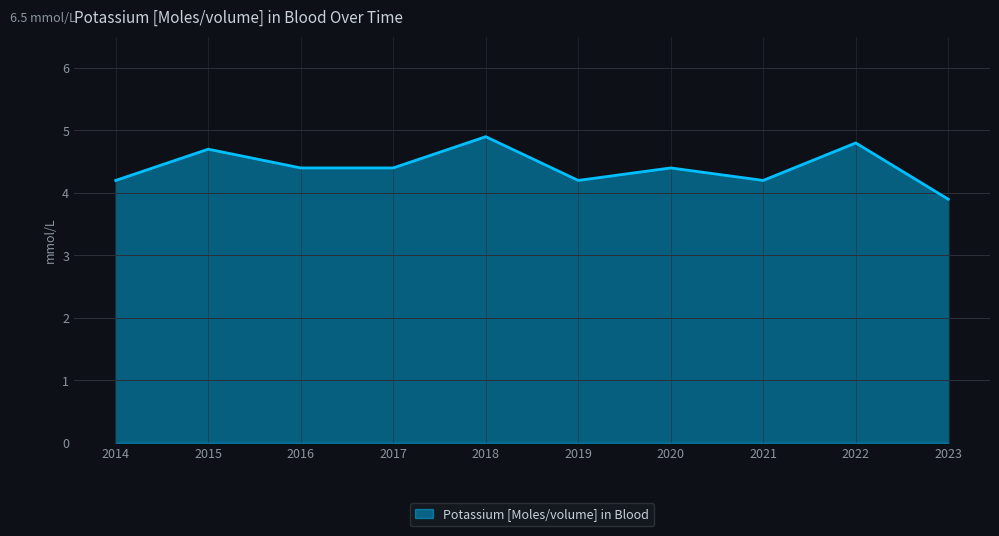

What is the difference between the values at 2015 and 2020?

0.3